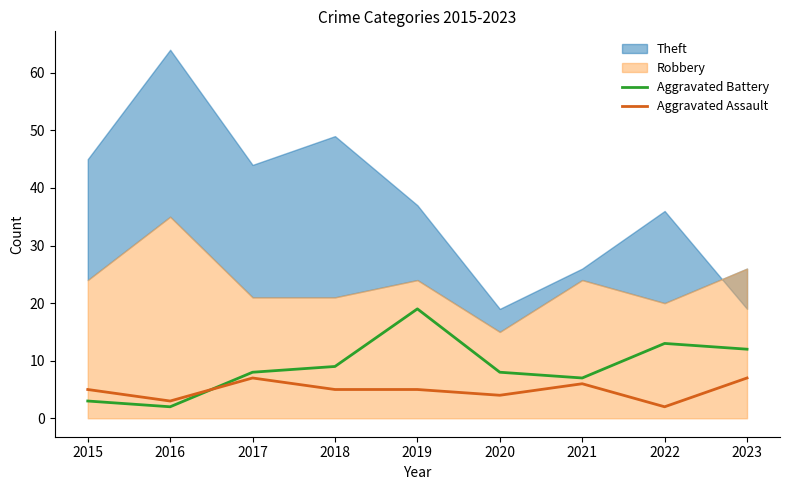

True or false: Aggravated Assault and Aggravated Battery cross at least once.

True